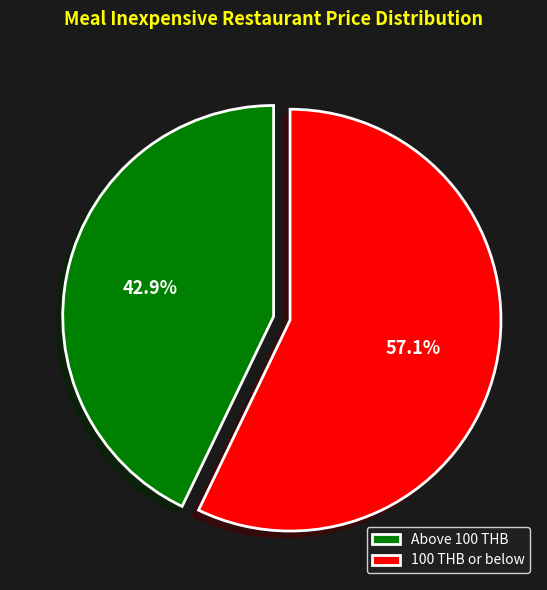

Which slice is the smallest?

Above 100 THB